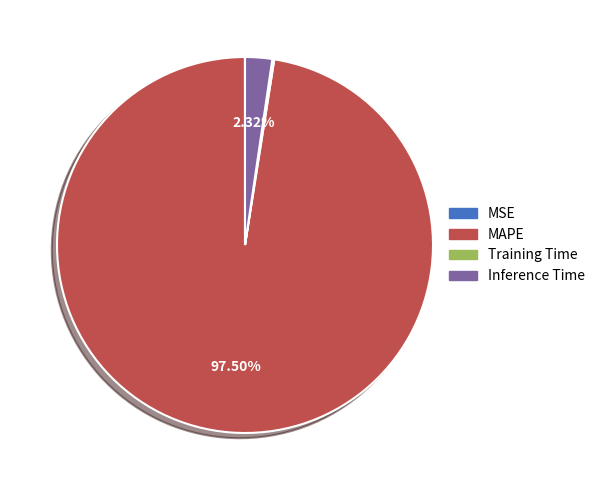

Between MAPE and Inference Time, which is larger?

MAPE